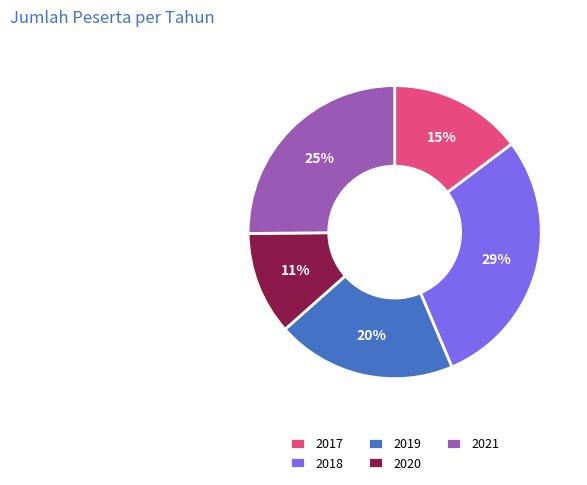

What percentage is the 2021 slice, to the nearest percent?

25%